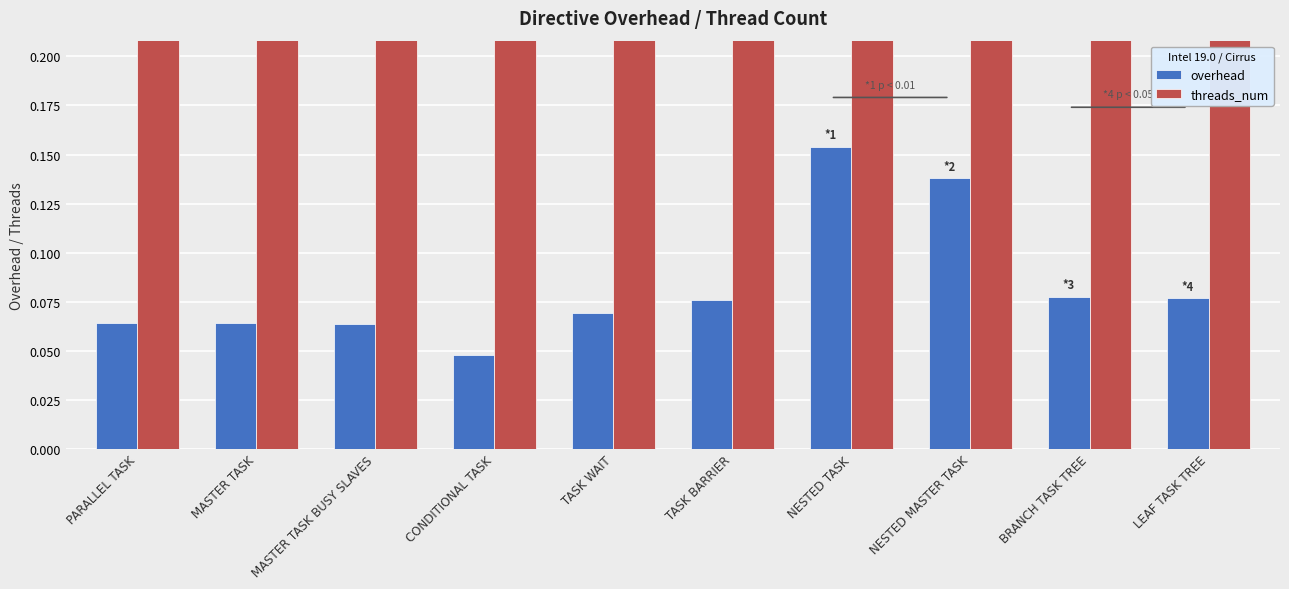

How many series are shown in this chart?

2